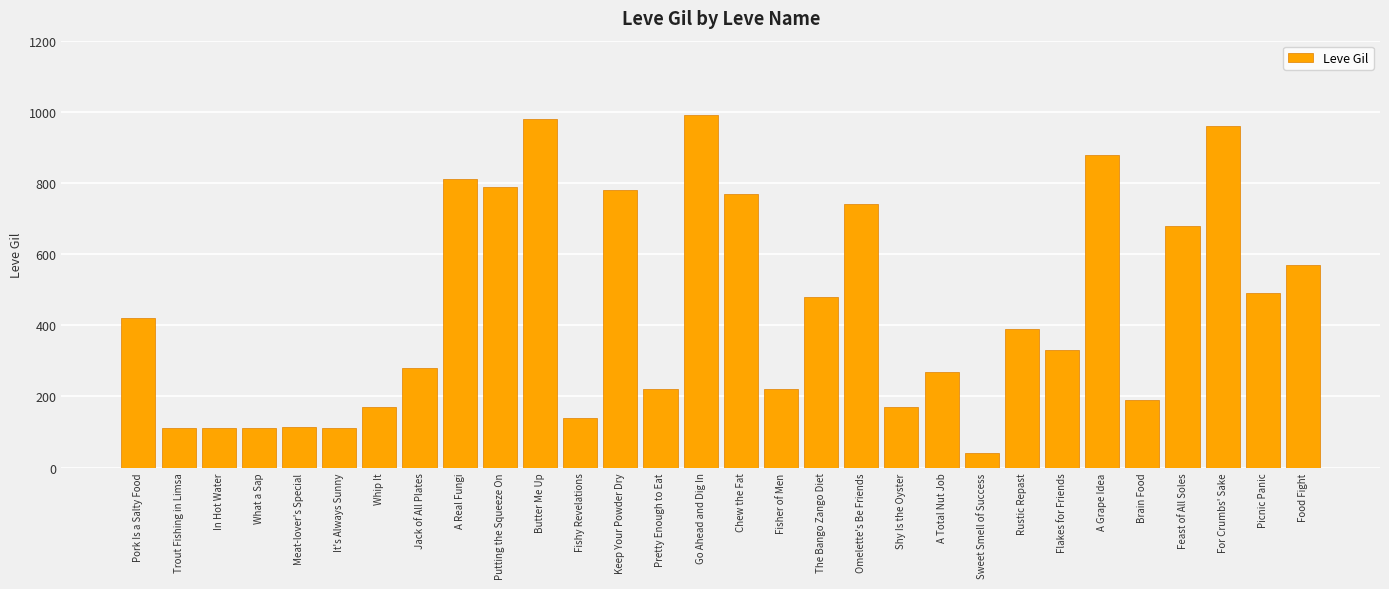

True or false: the data shows 159 at Keep Your Powder Dry.

False